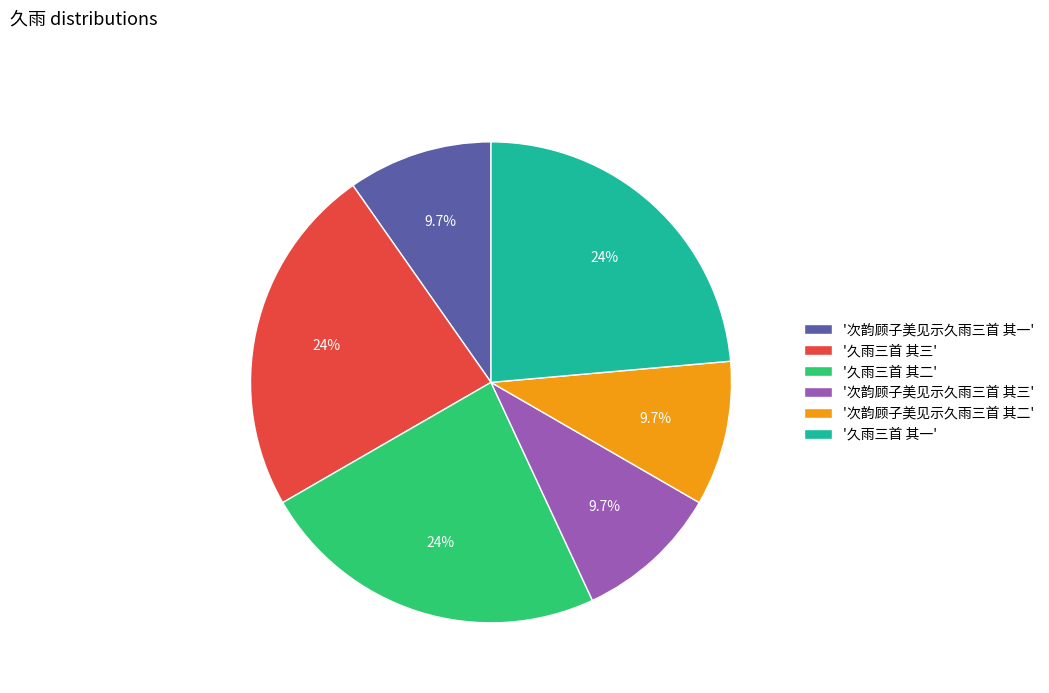

Does any single category account for the majority?

No